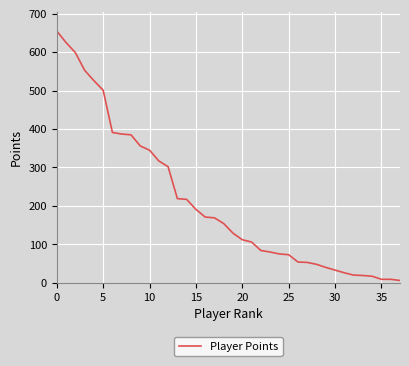

What is the maximum value shown in the chart?

655